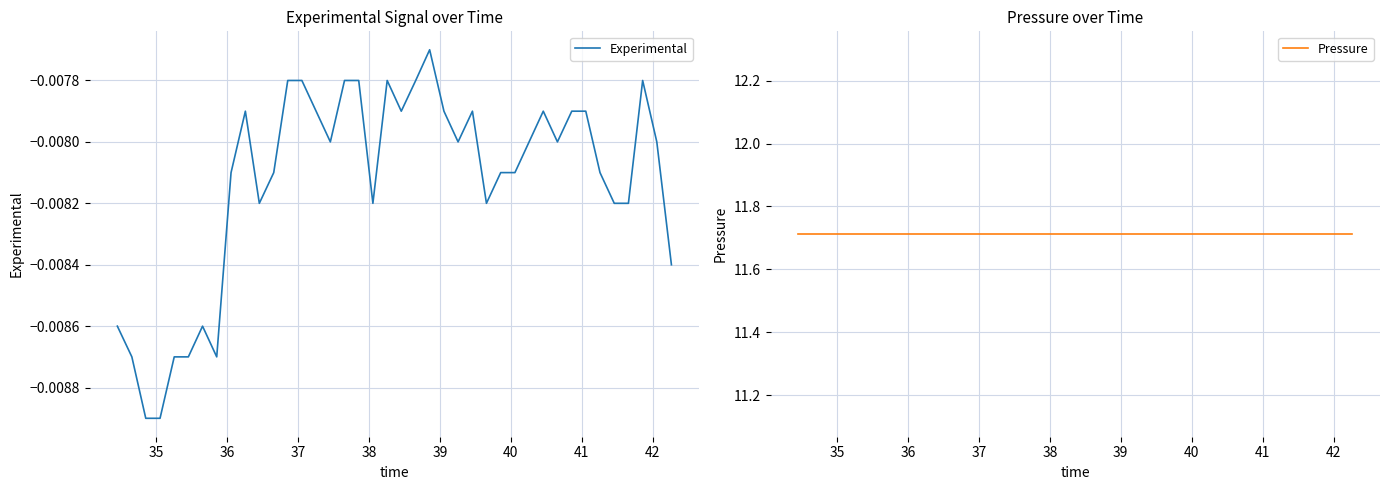

The value of Pressure at 36 is 16.3. True or false?

False